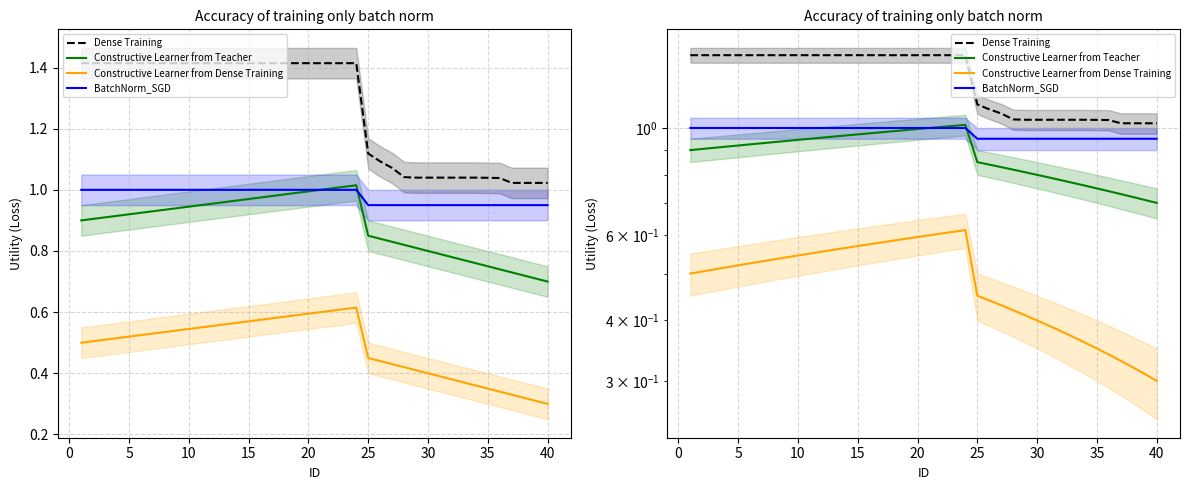

Reading left to right, what are all the values shown in this chart?

Dense Training: 1.4	1.4	1.4	1.4	1.4	1.4	1.4	1.4	1.4	1.4	1.4	1.4	1.4	1.4	1.4	1.4	1.4	1.4	1.4	1.4	1.4	1.4	1.4	1.4	1.1	1.1	1.1	1.0	1.0	1.0	1.0	1.0	1.0	1.0	1.0	1.0	1.0	1.0	1.0	1.0
Constructive Learner from Teacher: 0.9	0.9	0.9	0.9	0.9	0.9	0.9	0.9	0.9	0.9	0.9	1.0	1.0	1.0	1.0	1.0	1.0	1.0	1.0	1.0	1.0	1.0	1.0	1.0	0.8	0.8	0.8	0.8	0.8	0.8	0.8	0.8	0.8	0.8	0.8	0.7	0.7	0.7	0.7	0.7
Constructive Learner from Dense Training: 0.5	0.5	0.5	0.5	0.5	0.5	0.5	0.5	0.5	0.5	0.6	0.6	0.6	0.6	0.6	0.6	0.6	0.6	0.6	0.6	0.6	0.6	0.6	0.6	0.5	0.4	0.4	0.4	0.4	0.4	0.4	0.4	0.4	0.4	0.3	0.3	0.3	0.3	0.3	0.3
BatchNorm_SGD: 1.0	1.0	1.0	1.0	1.0	1.0	1.0	1.0	1.0	1.0	1.0	1.0	1.0	1.0	1.0	1.0	1.0	1.0	1.0	1.0	1.0	1.0	1.0	1.0	0.9	0.9	0.9	0.9	0.9	0.9	0.9	0.9	0.9	0.9	0.9	0.9	0.9	0.9	0.9	0.9